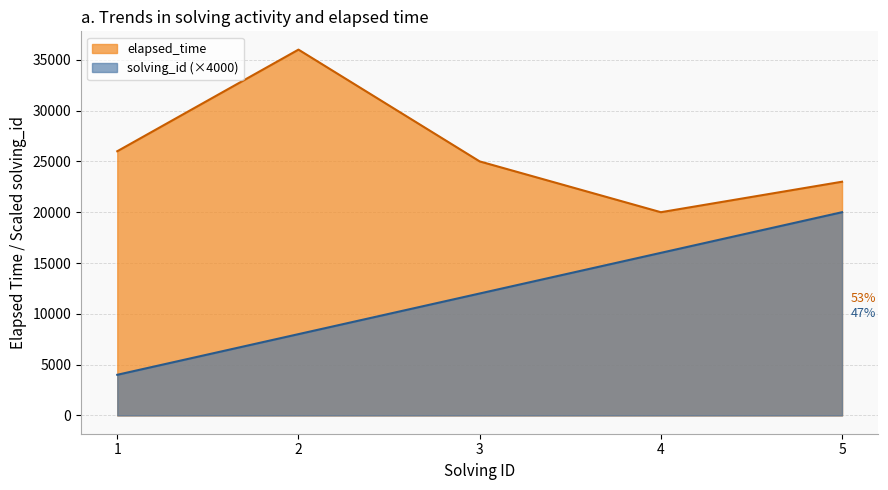

Which series has the widest spread of values?

solving_id